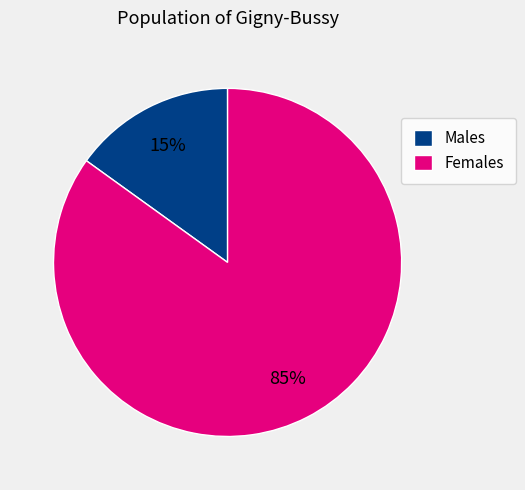

Between Males and Females, which is larger?

Females